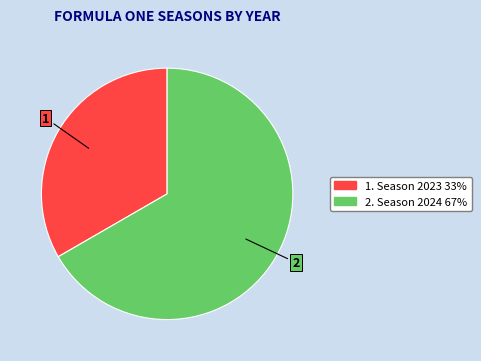

Does any single category account for the majority?

Yes